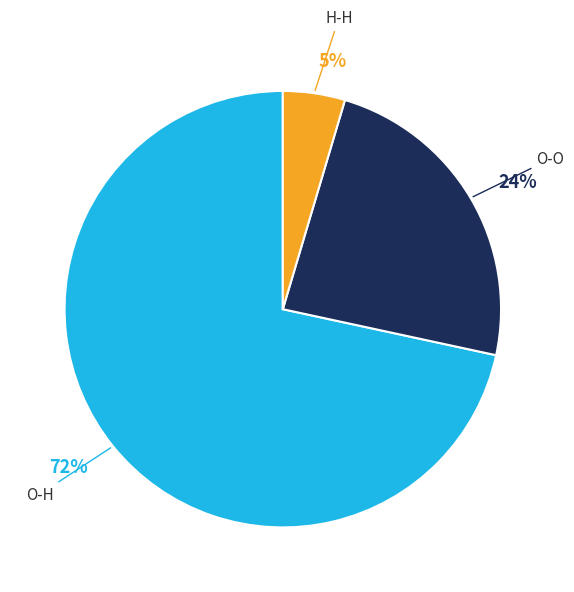

Does O-H account for over 50% of the chart?

Yes